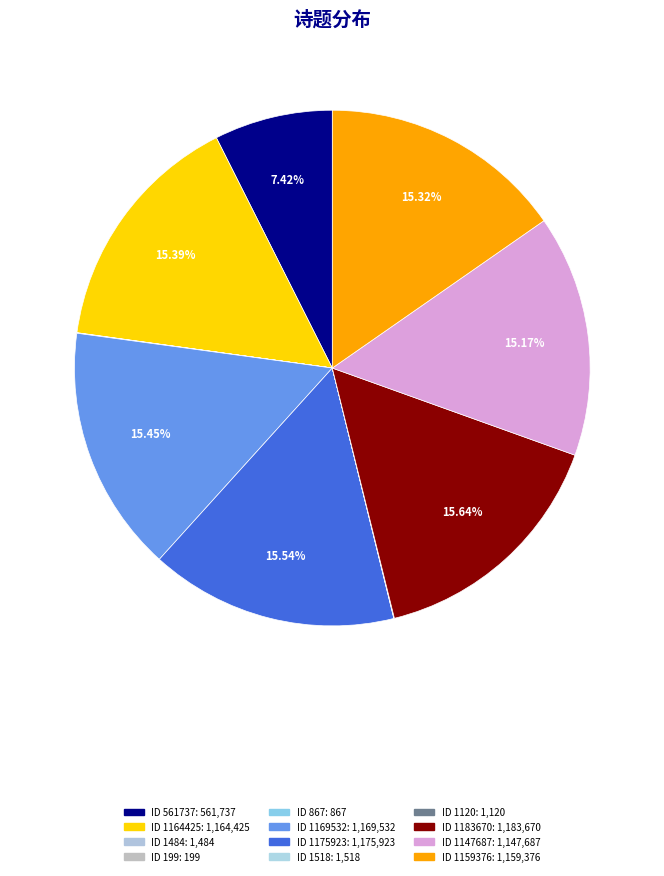

Is there a majority slice in this chart?

No